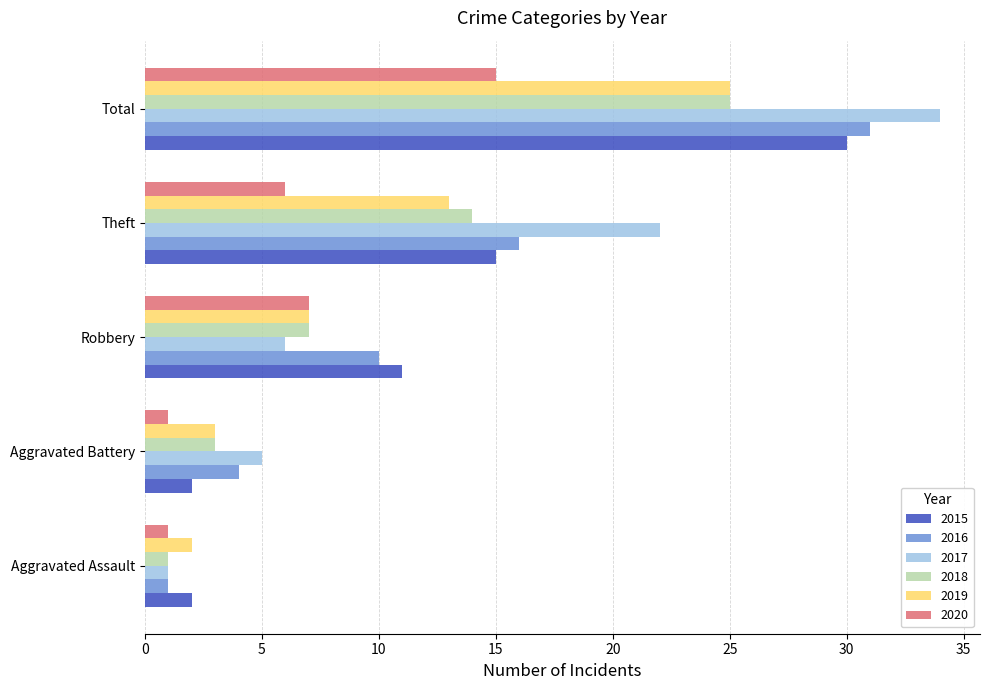

What is the average value of the 2019 series?

10